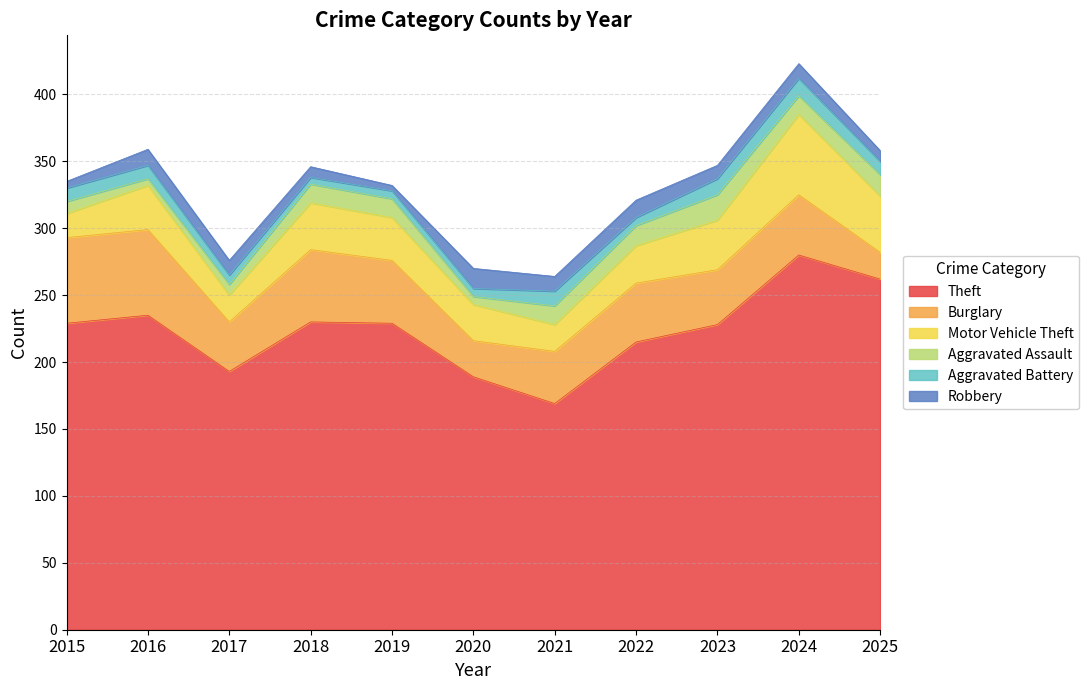

At which label is Aggravated Battery closest to 9?

2015